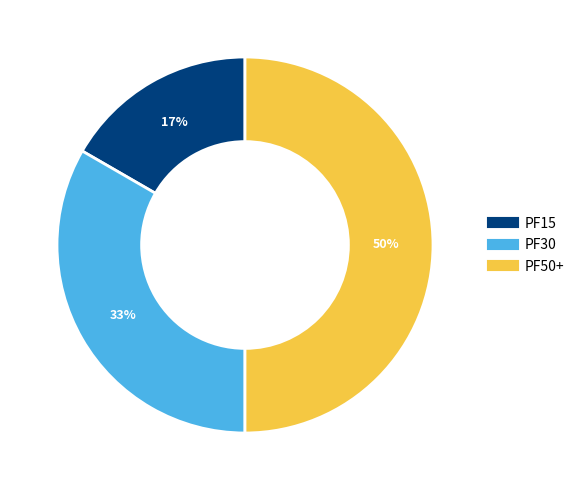

To the nearest percent, what is the average slice percentage?

33%